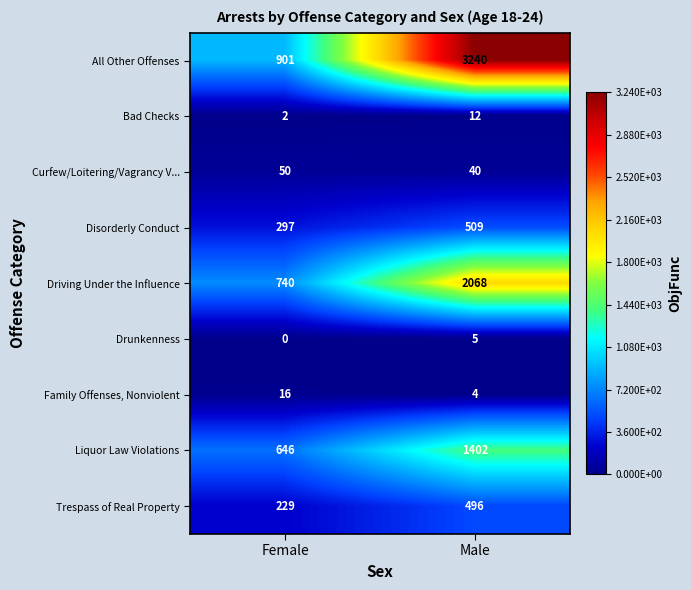

What is the average value of the Family Offenses, Nonviolent series?

10